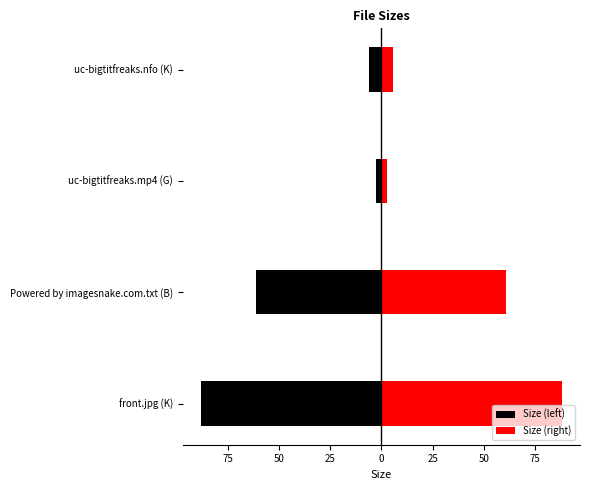

Does the chart contain any negative values?

Yes